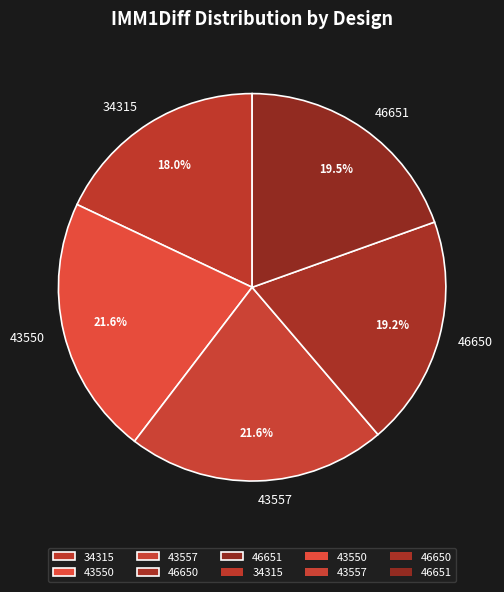

To the nearest percent, what is the difference between the largest and smallest slice percentages?

4%